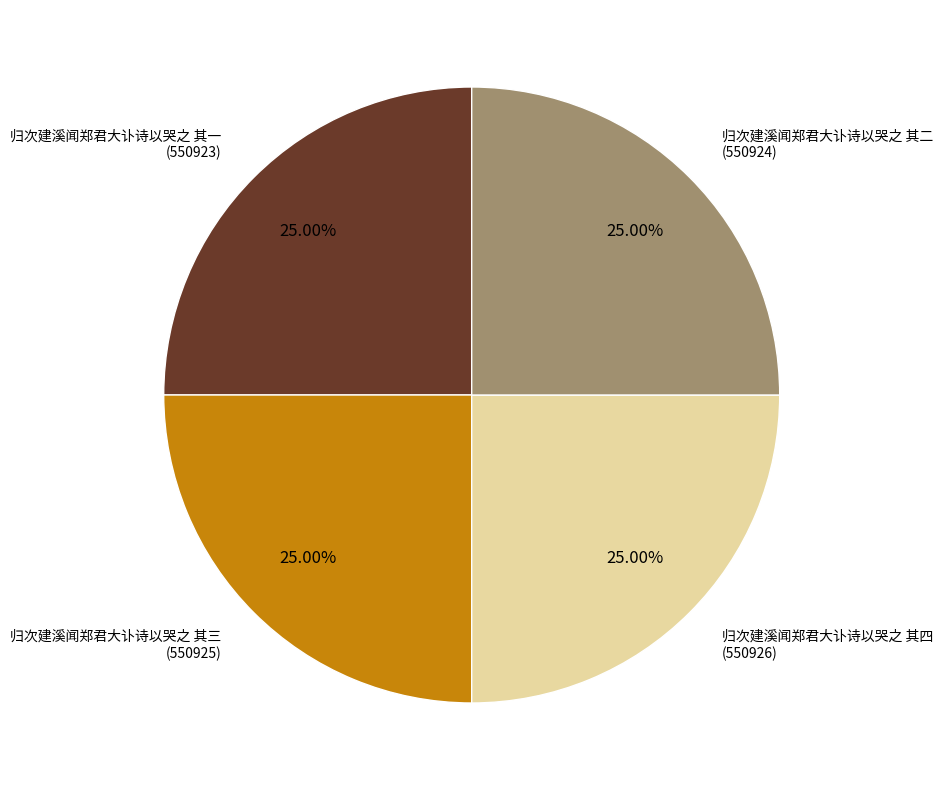

What is the ratio of the value at 归次建溪闻郑君大讣诗以哭之 其一 to the value at 归次建溪闻郑君大讣诗以哭之 其二?

1.0